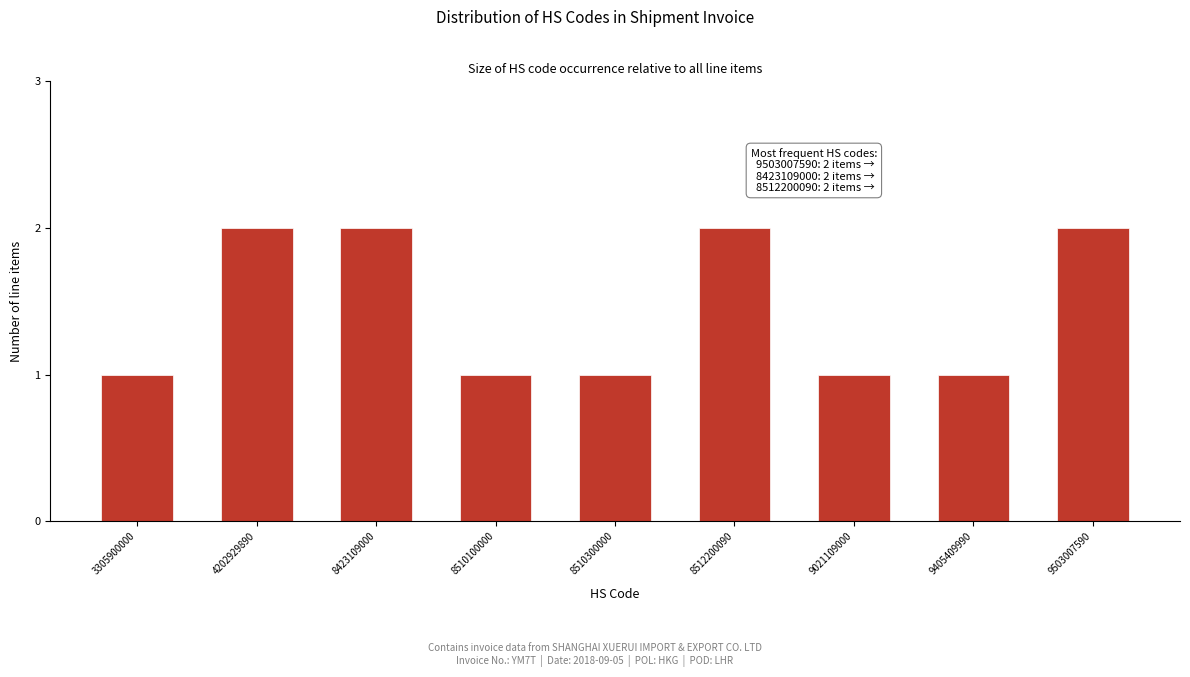

Reading left to right, transcribe all the data shown in this chart.

1	2	2	1	1	2	1	1	2